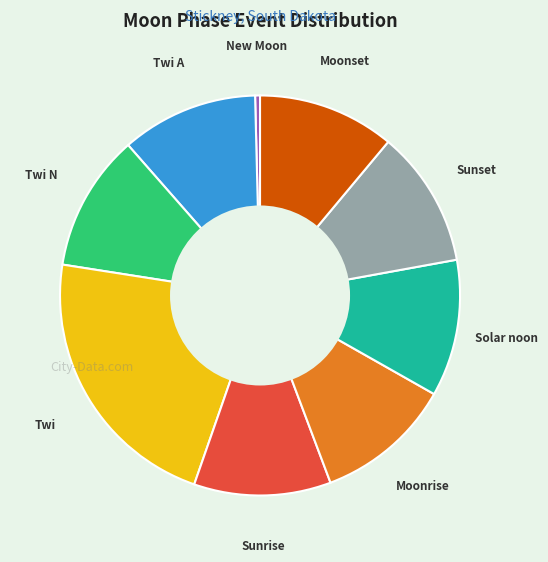

Which has a higher value, Sunset or Twi?

Twi